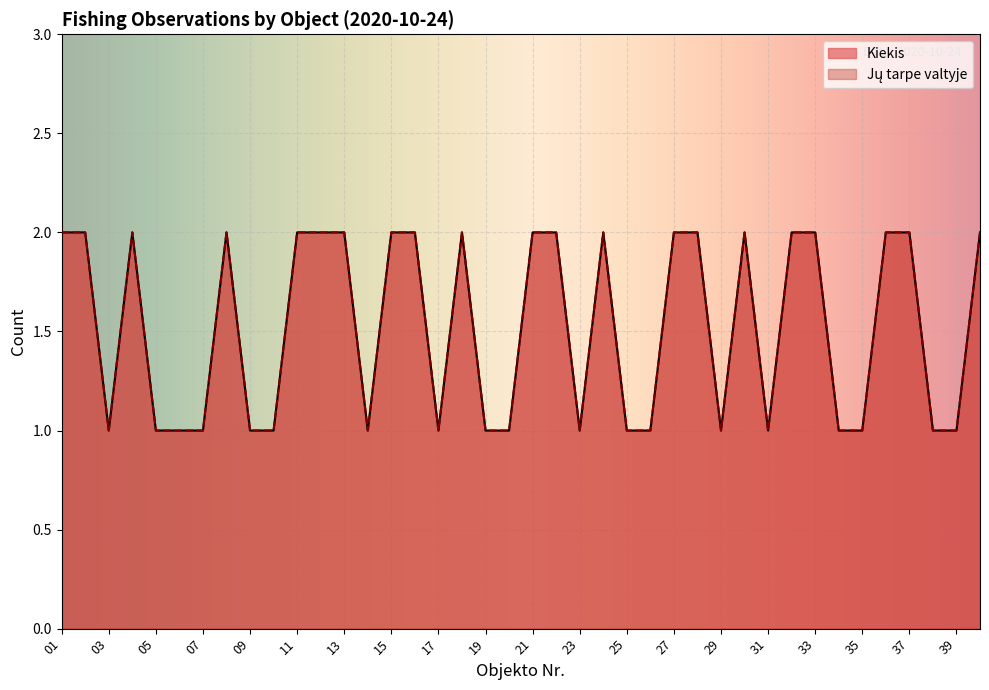

What is the average value of the Kiekis series?

2